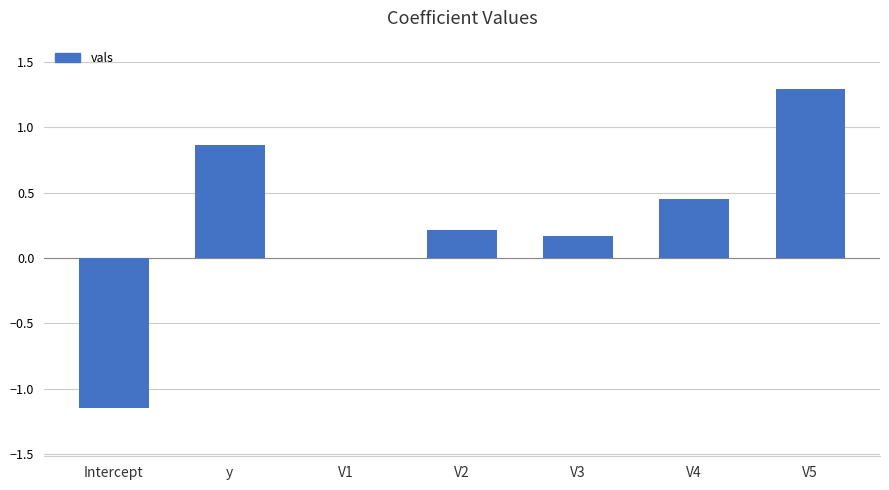

What is the average value?

0.3